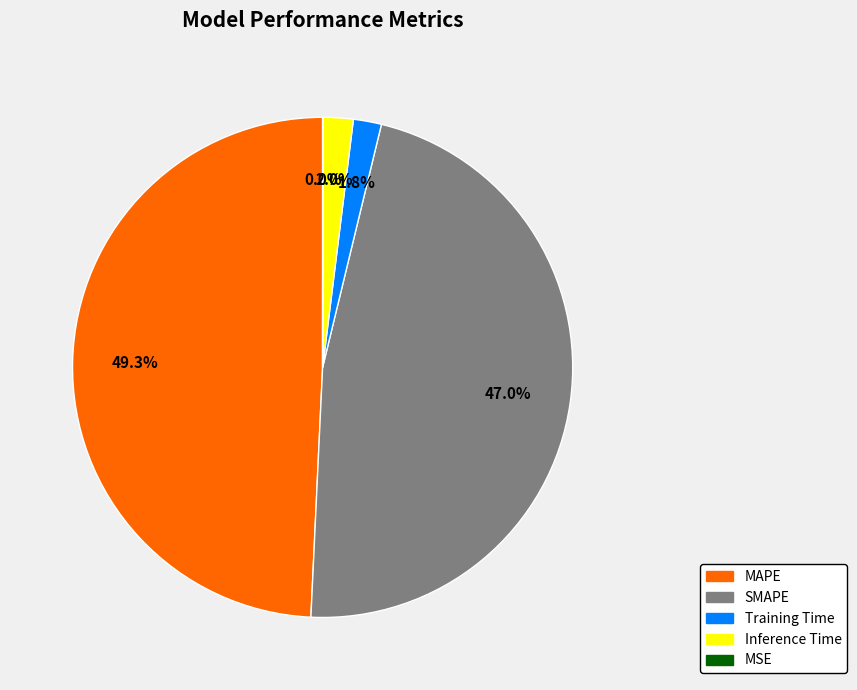

Between MAPE and SMAPE, which is larger?

MAPE